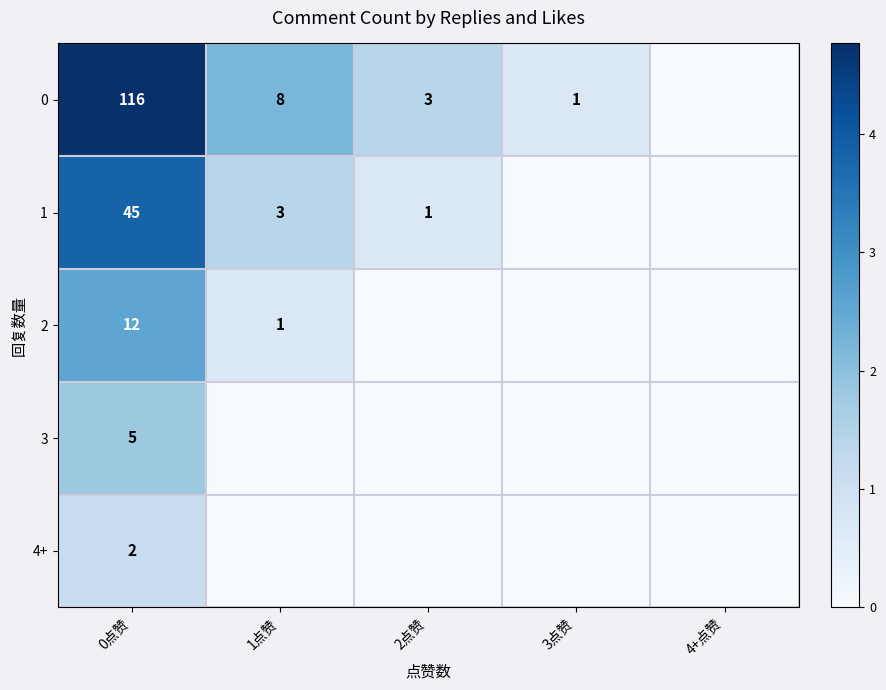

What is the total value across all series at 0点赞?

180